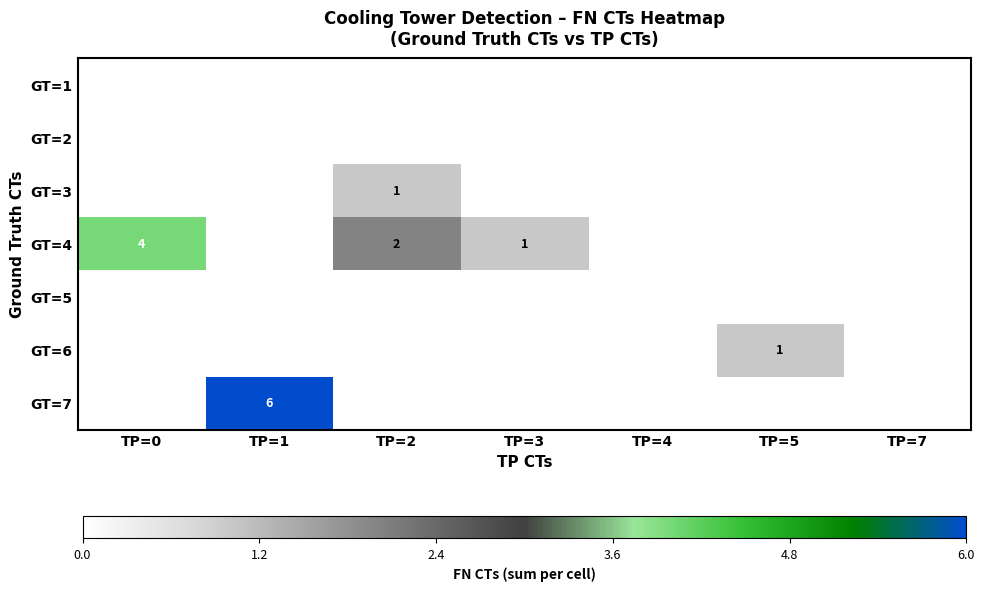

True or false: GT=7 has a value of 6 at TP=1.

True